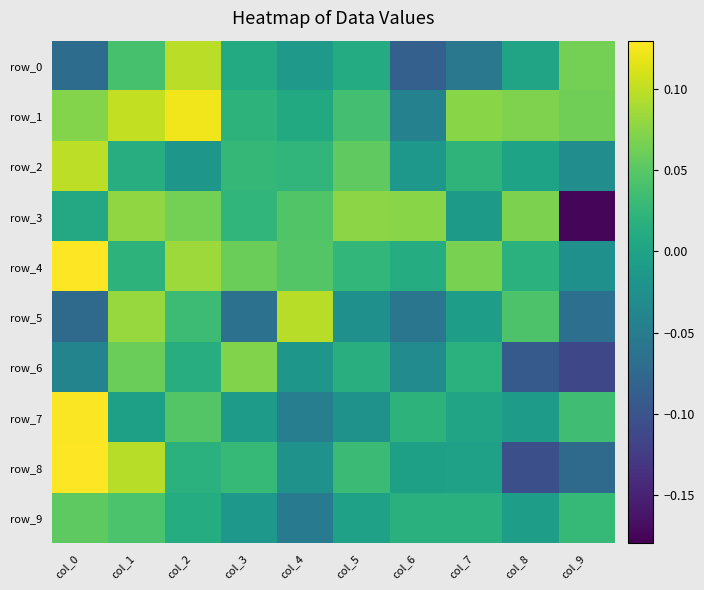

What is the difference between the highest and lowest values at col_9?

0.2